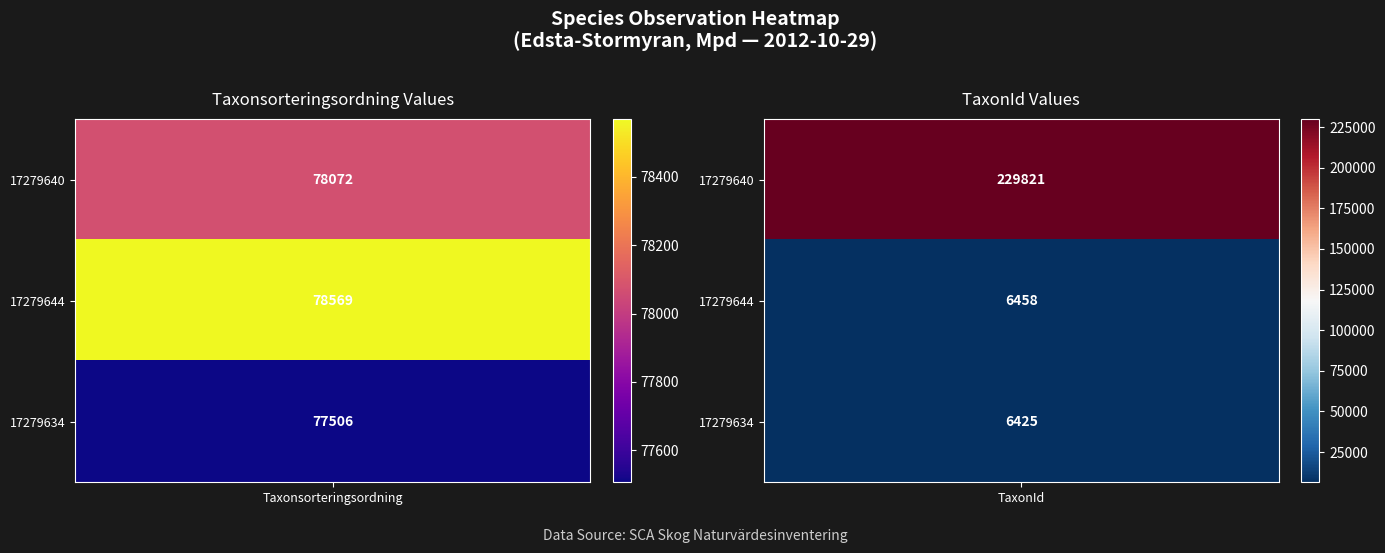

Reading left to right, transcribe all the data shown in this chart.

17279640: 0=78072	1=229821
17279644: 0=78569	1=6458
17279634: 0=77506	1=6425